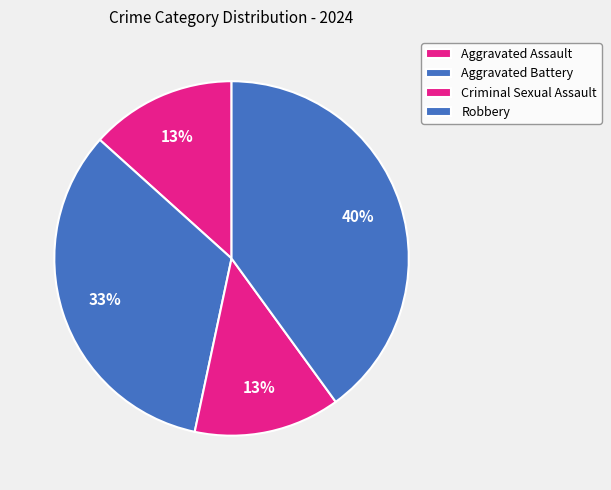

How many slices are in this pie chart?

4